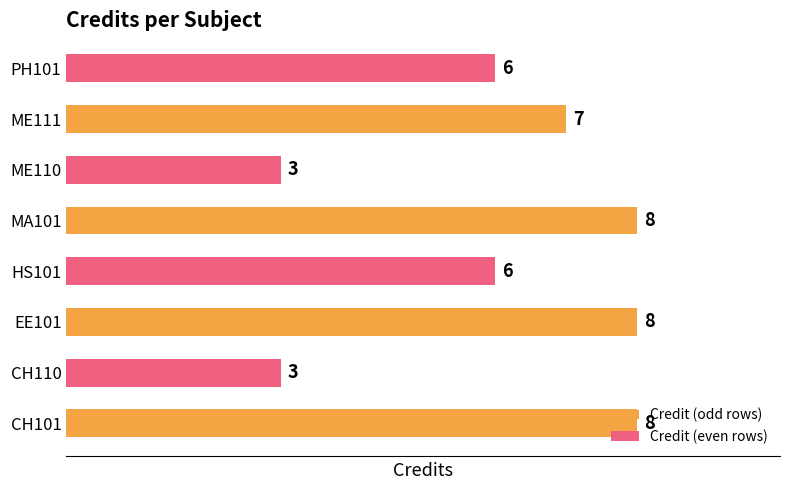

What is the difference between the second highest and minimum values?

5